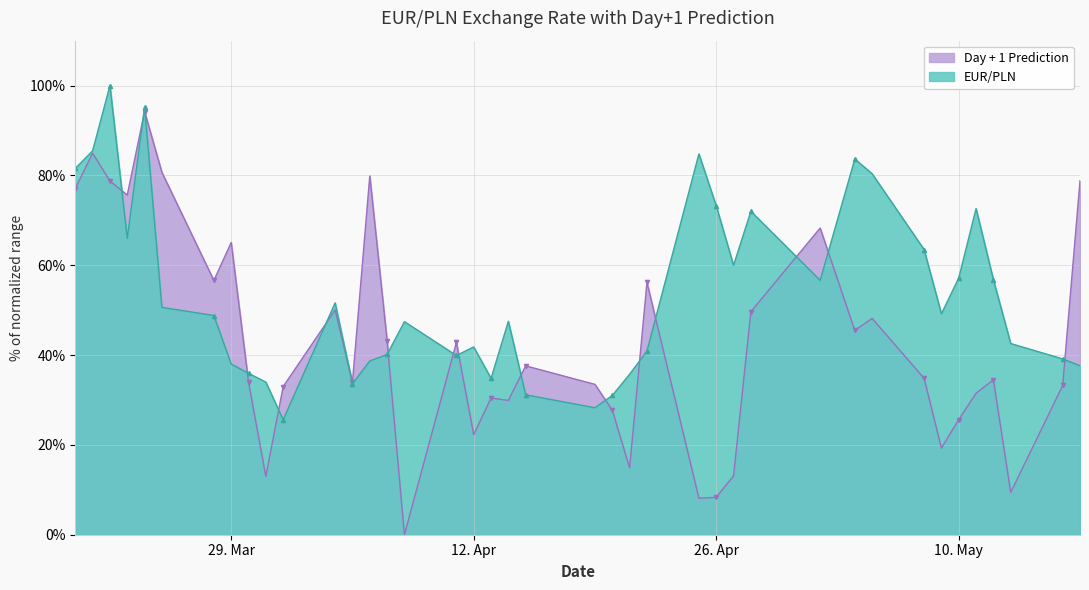

What are all the series names shown in the legend?

Day + 1 Prediction, EUR/PLN